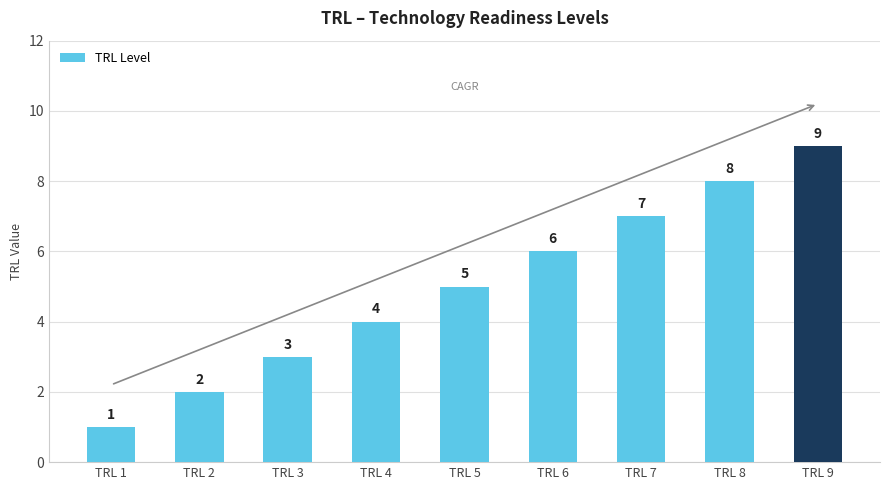

Rank the categories by value from highest to lowest.

TRL 9, TRL 8, TRL 7, TRL 6, TRL 5, TRL 4, TRL 3, TRL 2, TRL 1